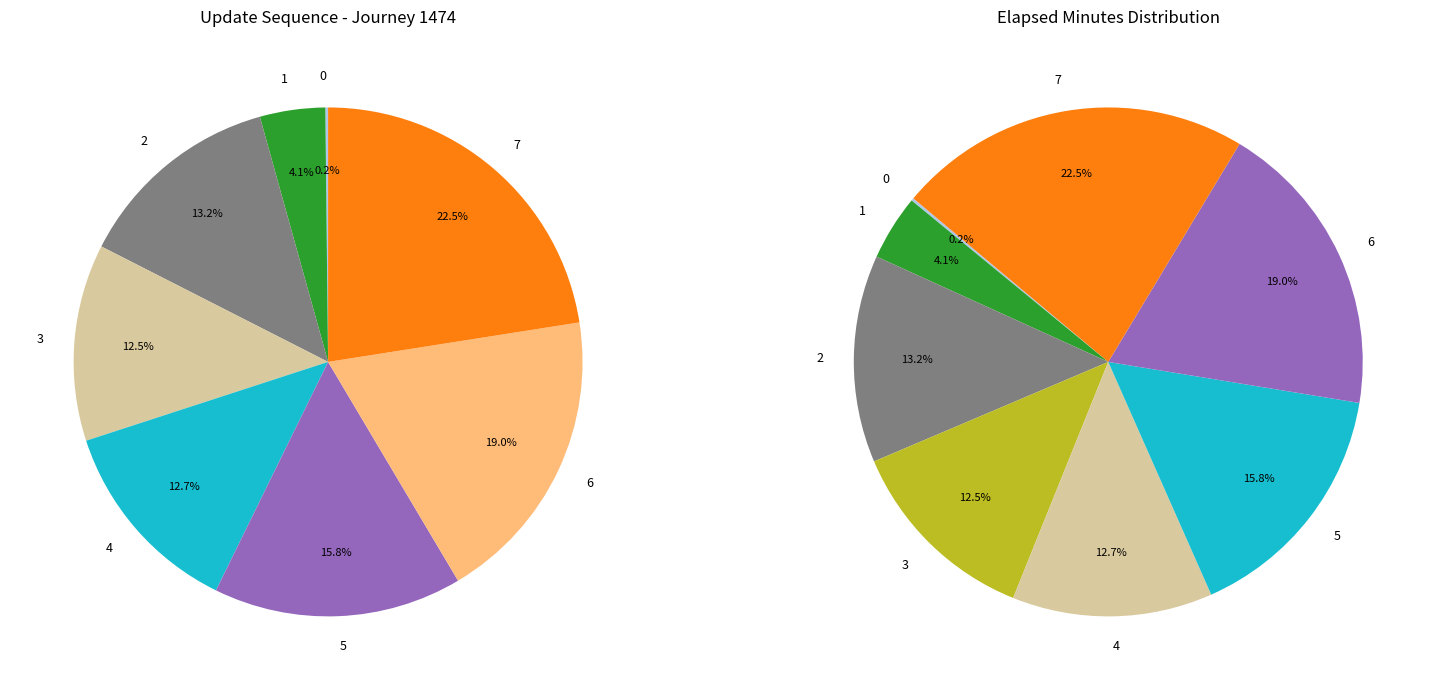

What is the largest slice in the pie chart?

7